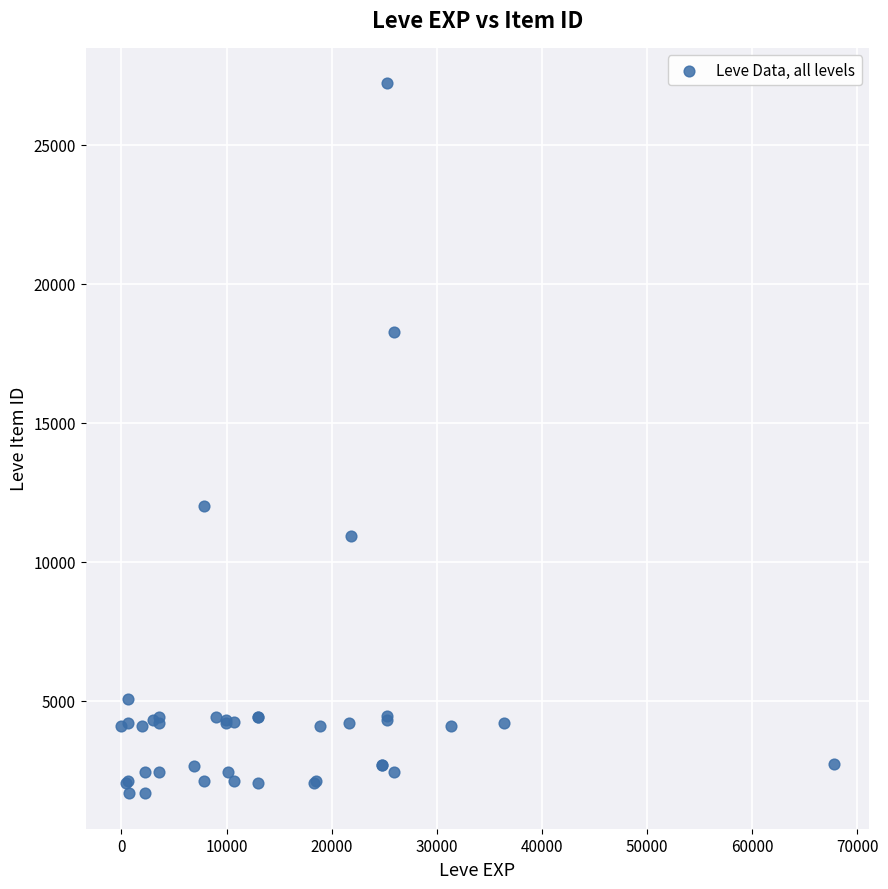

What Y value in the scatter plot is closest to 14448?

12018